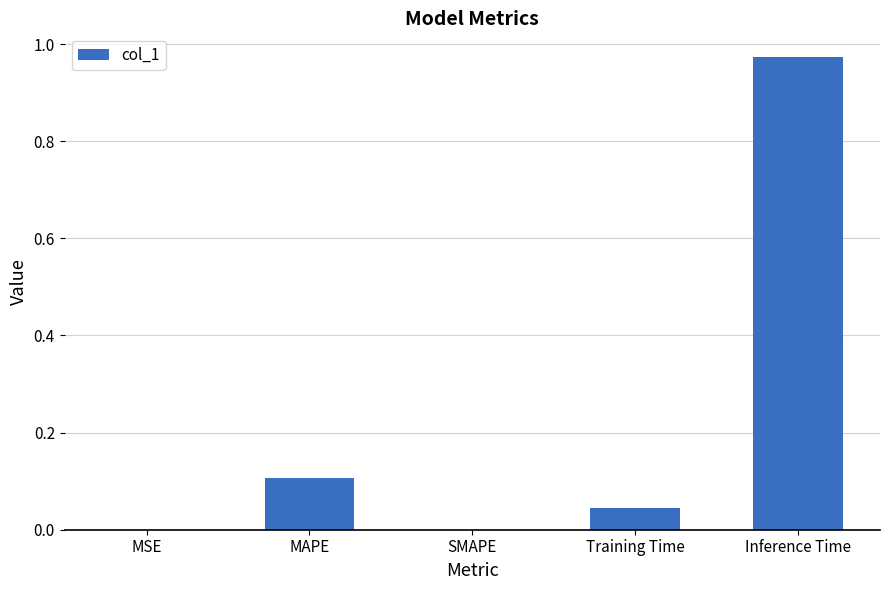

Is it true that the value at MAPE is 0.2?

False